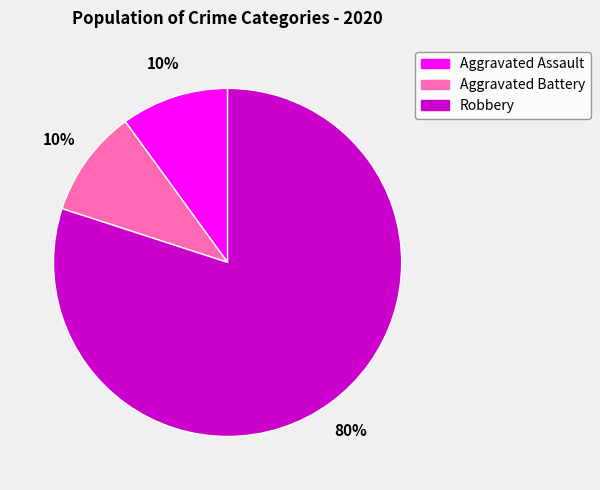

Is it true that Aggravated Battery is 22% of the pie?

False